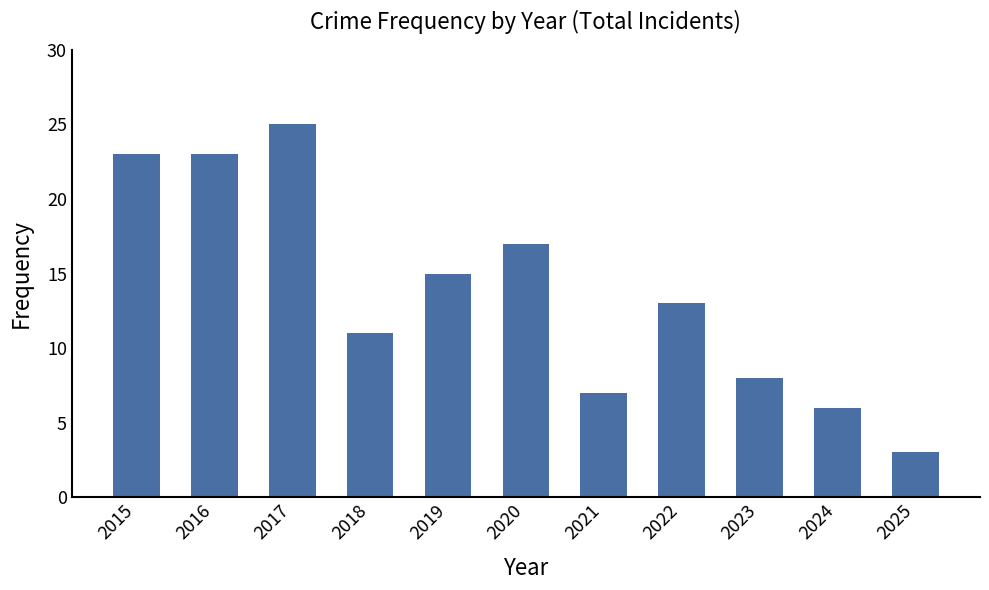

How many values are below 13?

5